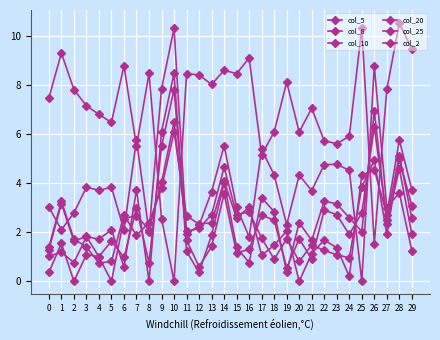

Between 0 and 26, which series saw the biggest shift?

col_10